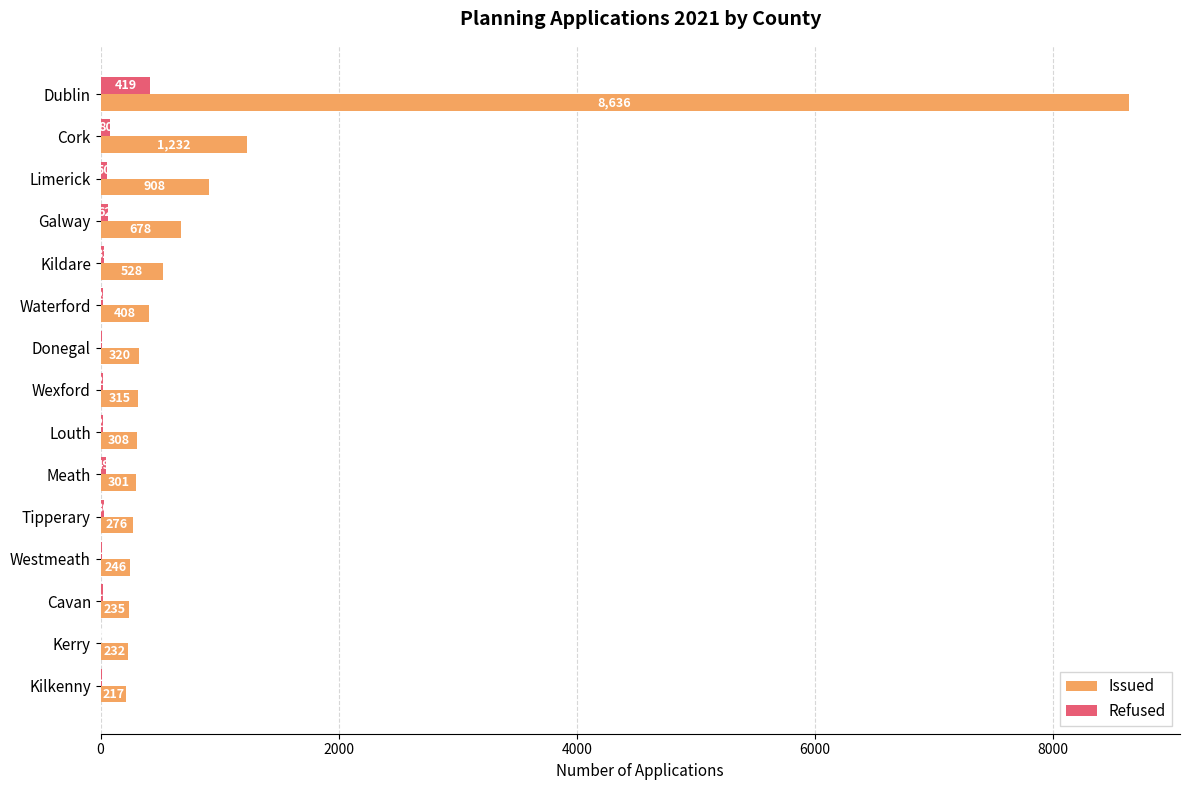

What is the total value across all series at Cork?

1312